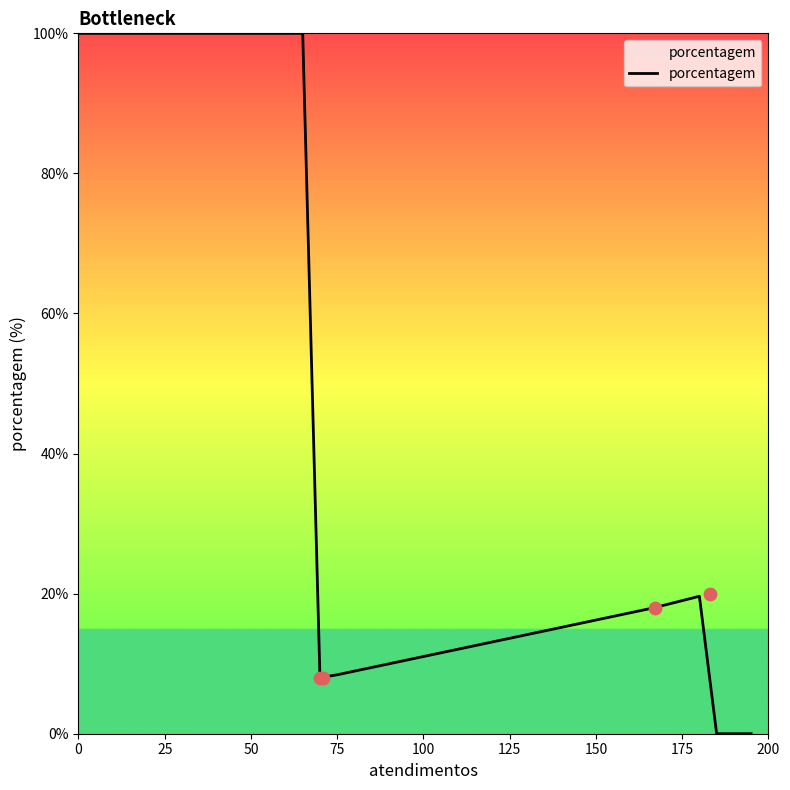

What is the highest value of the porcentagem series?

100.0